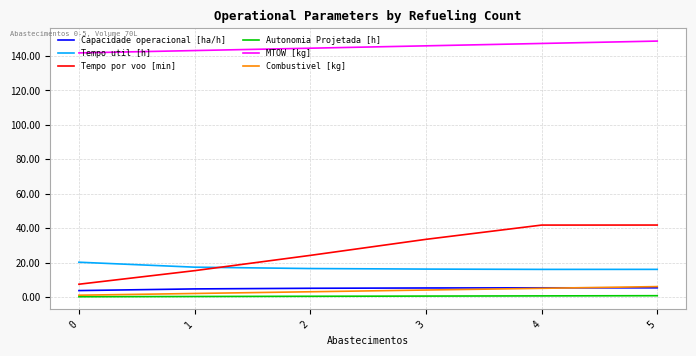

How many categories are shown in the chart?

6